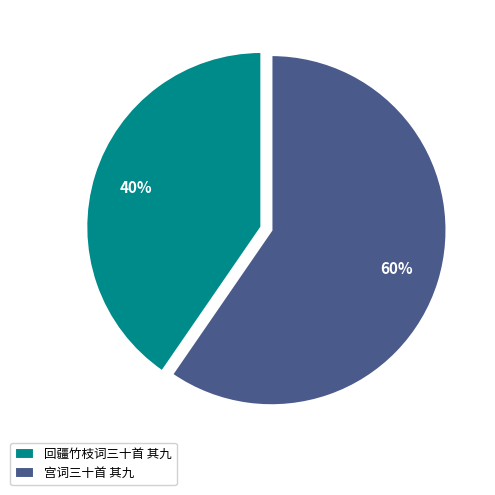

Which category has the biggest portion of the pie?

宫词三十首 其九